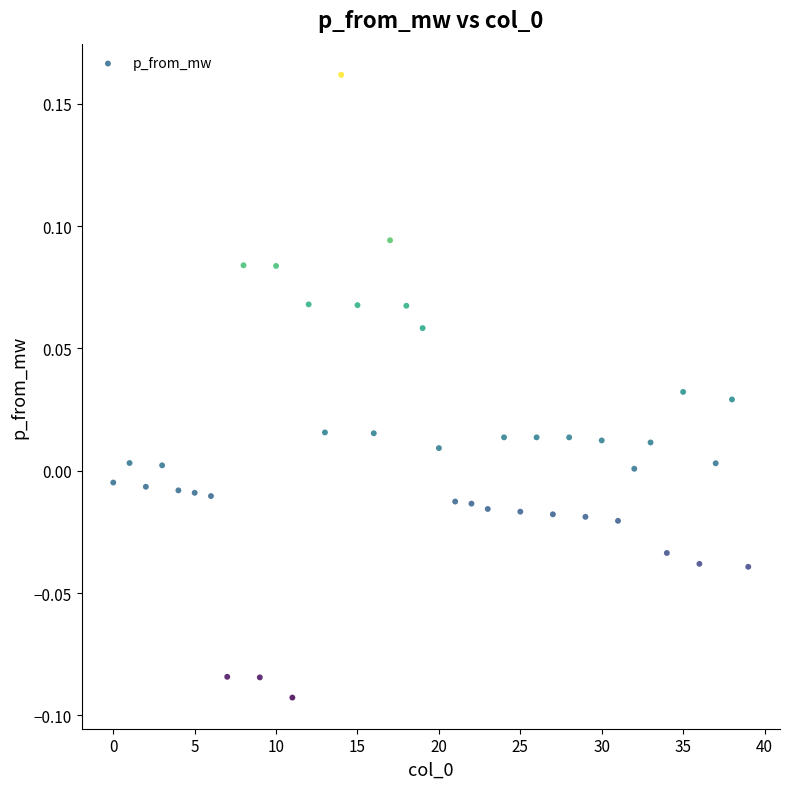

What is the range of Y values (max minus min)?

0.3